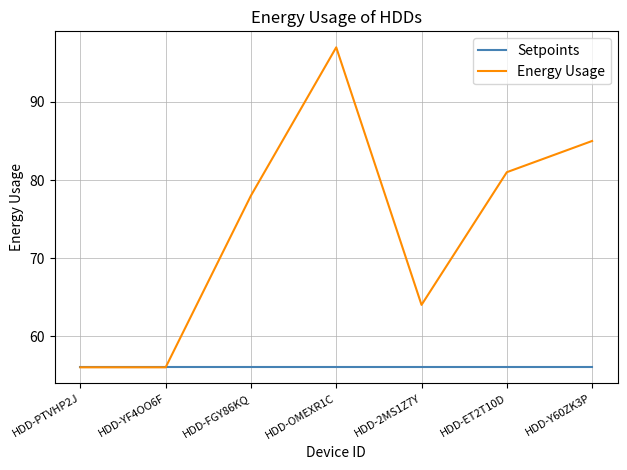

What position from the right is HDD-PTVHP2J?

7